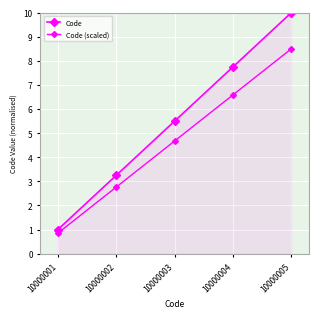

How many data points does each series have?

5